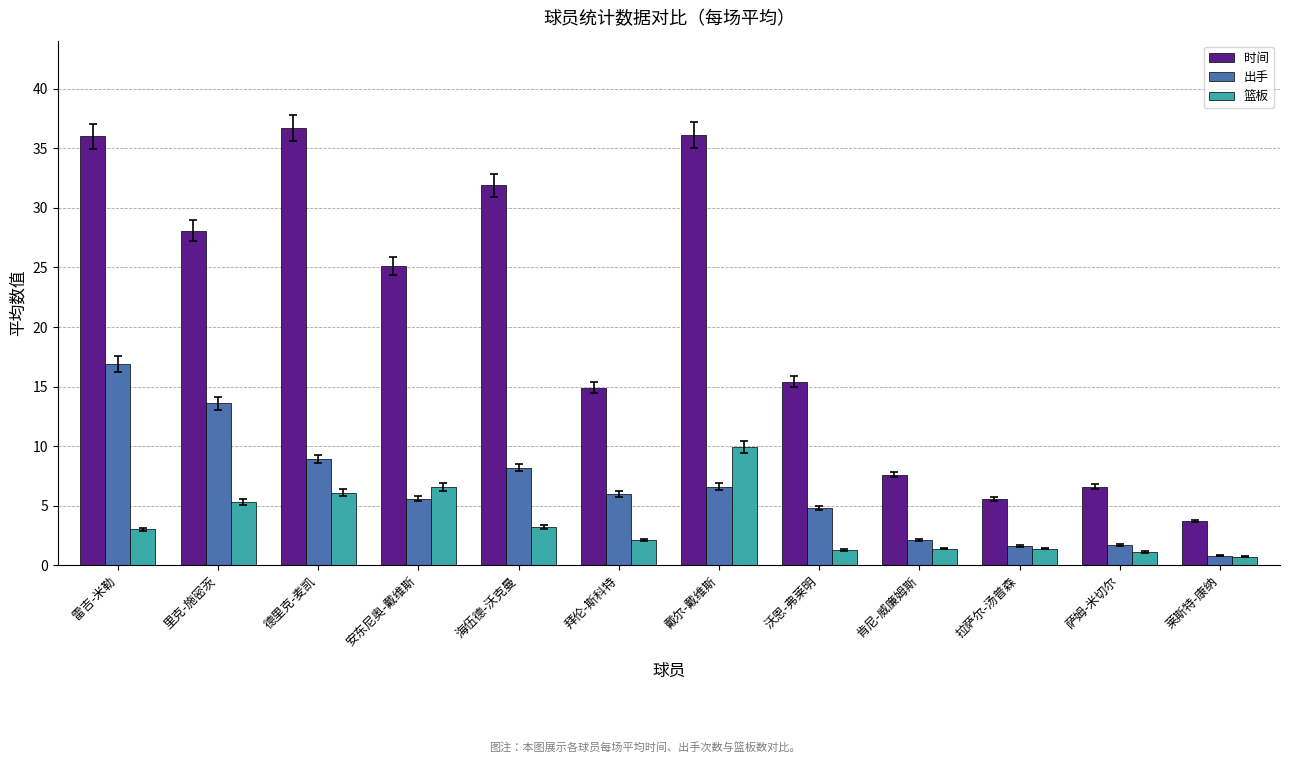

Rank the series at 沃恩-弗莱明 from lowest to highest value.

篮板, 出手, 时间